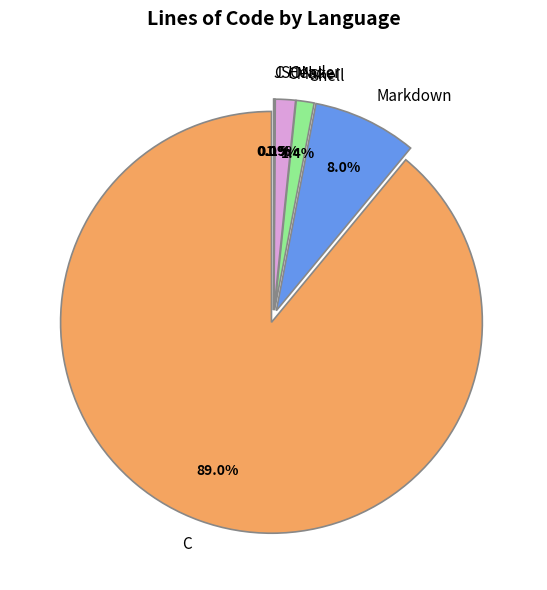

Is it true that Shell is 11% of the pie?

False